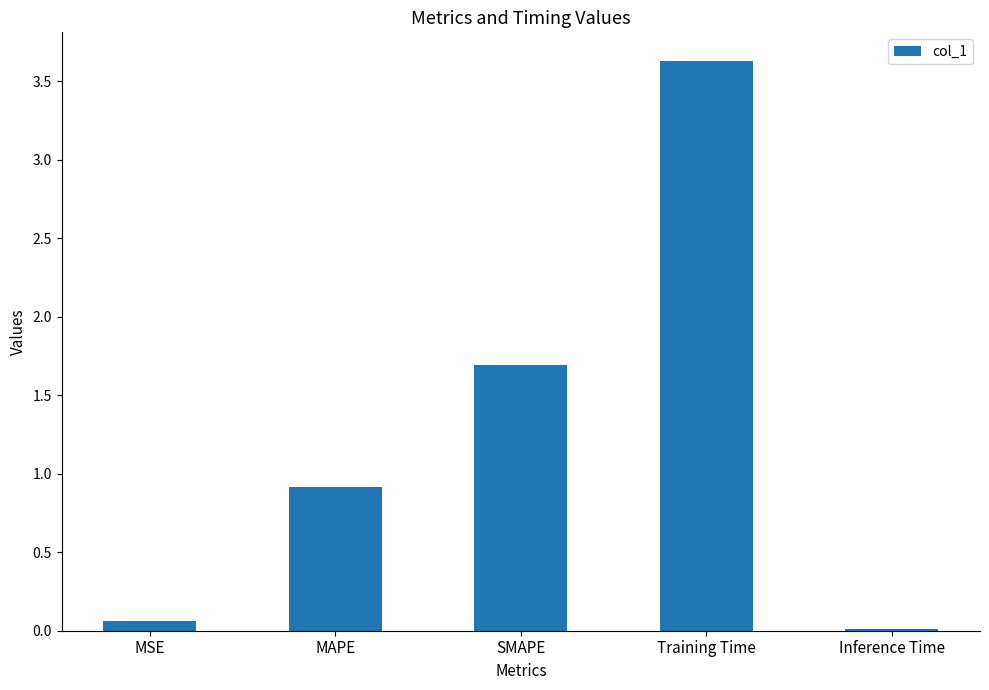

Which label corresponds to the largest value in the chart?

Training Time